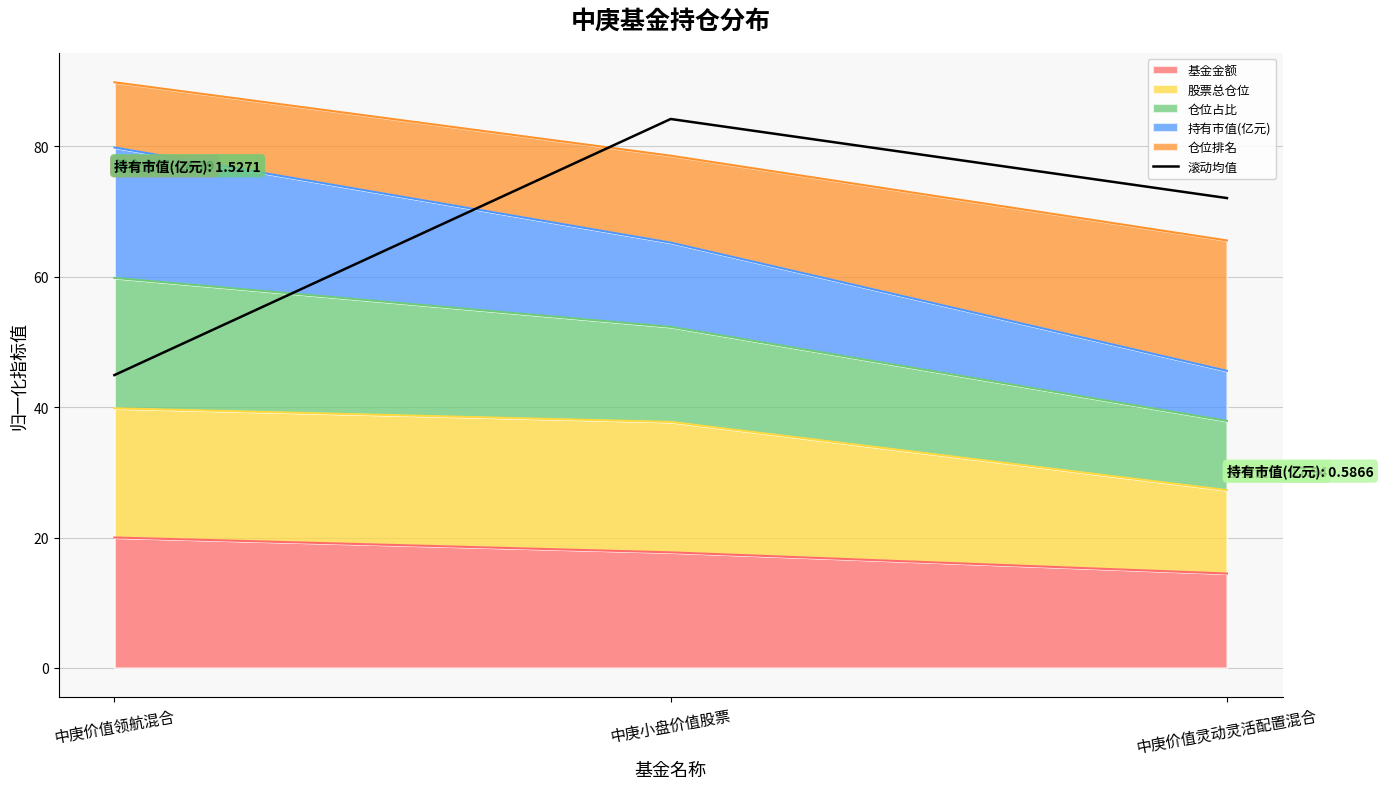

What is the difference between the maximum and minimum values?

39.3